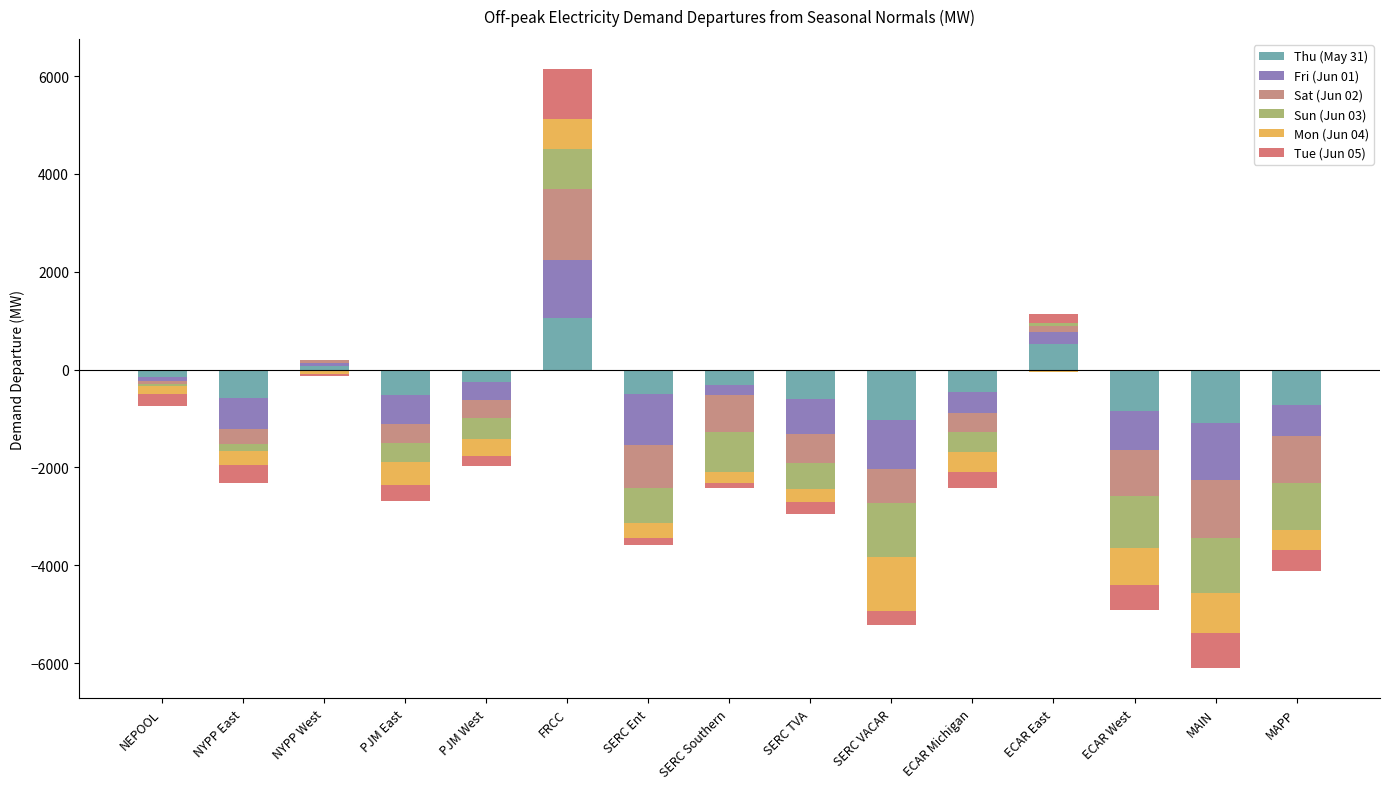

How many data points in Tue (Jun 05) are above 0?

2